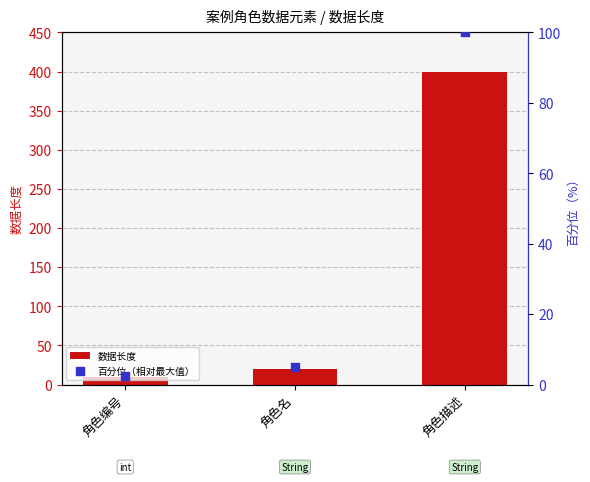

At how many categories does at least one series exceed 269?

1